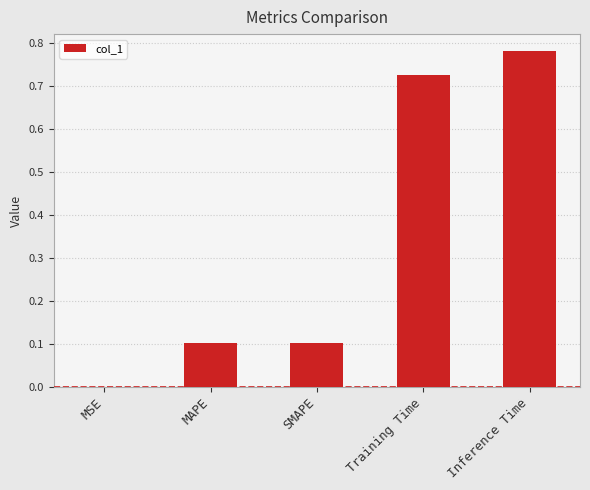

Count the number of data series in this chart.

1